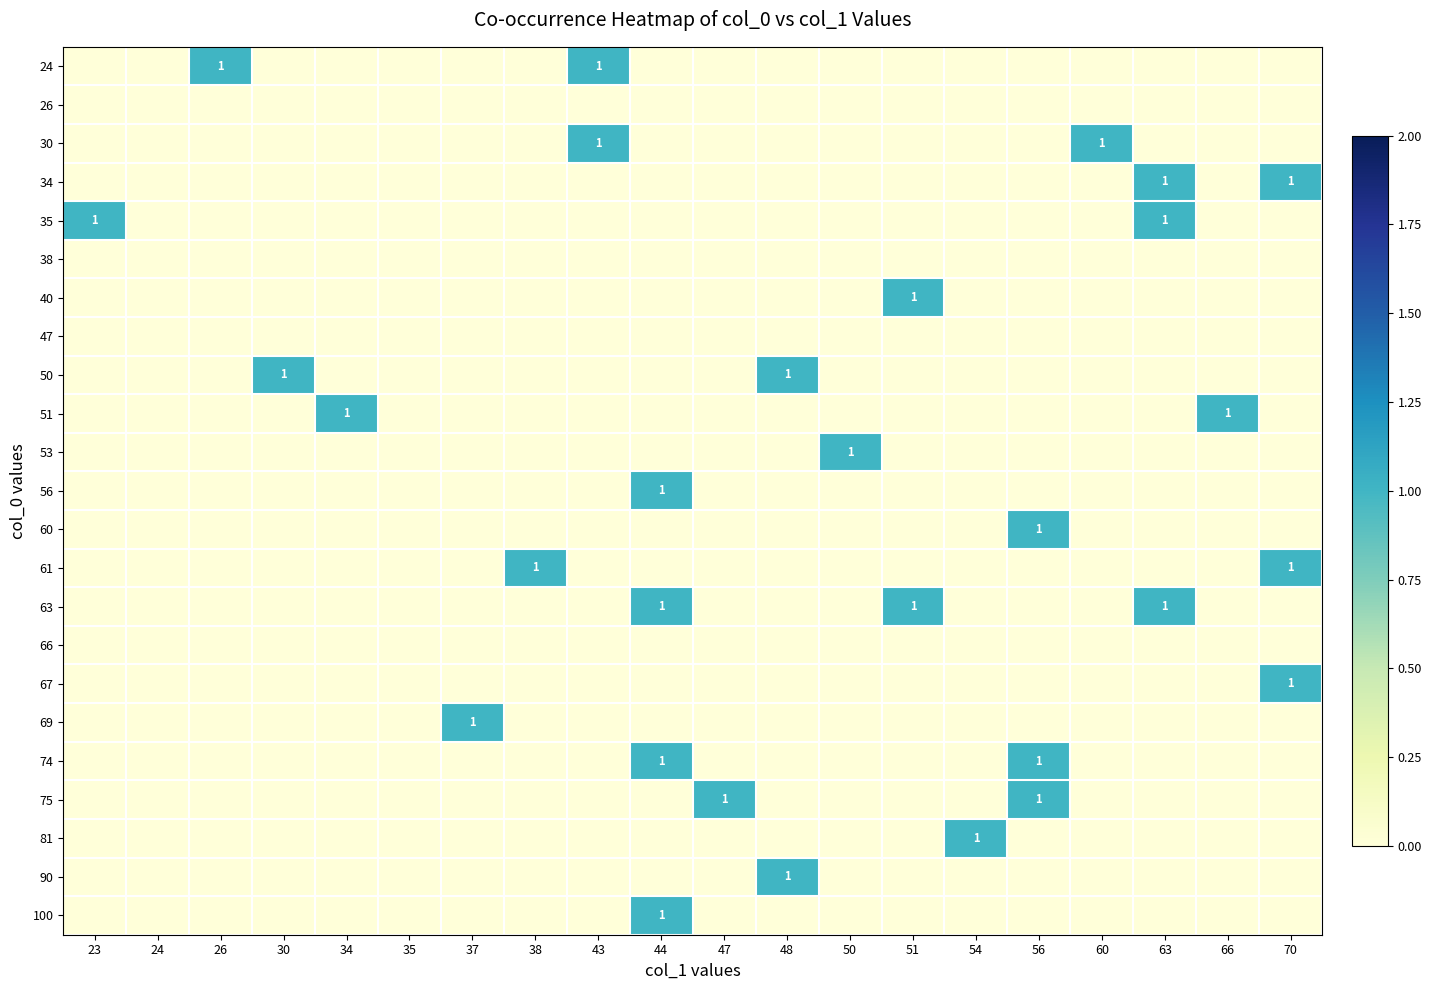

Is it true that 34 equals 0 at 70?

False